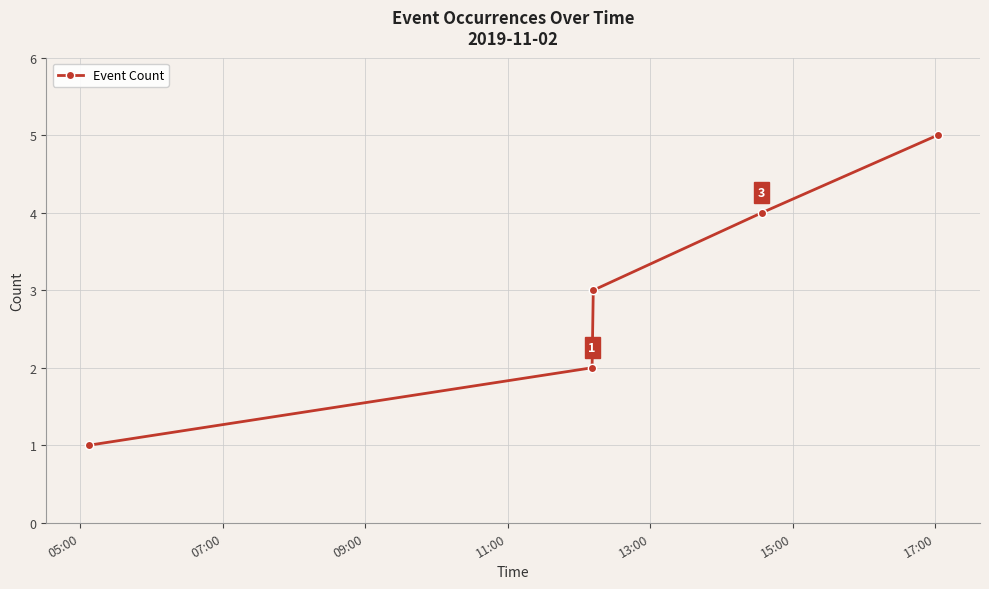

True or false: there are more than 0 points higher than both neighbors.

False